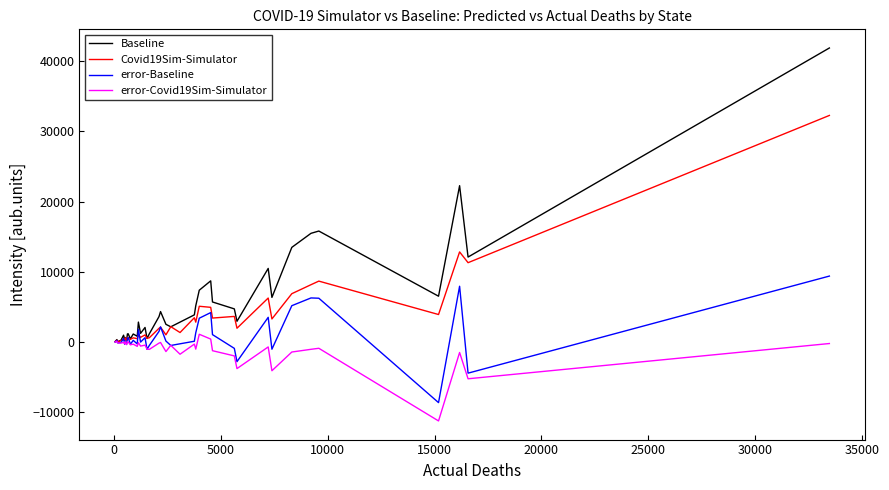

List the series in order of their overall mean, highest first.

Baseline, Covid19Sim-Simulator, error-Baseline, error-Covid19Sim-Simulator